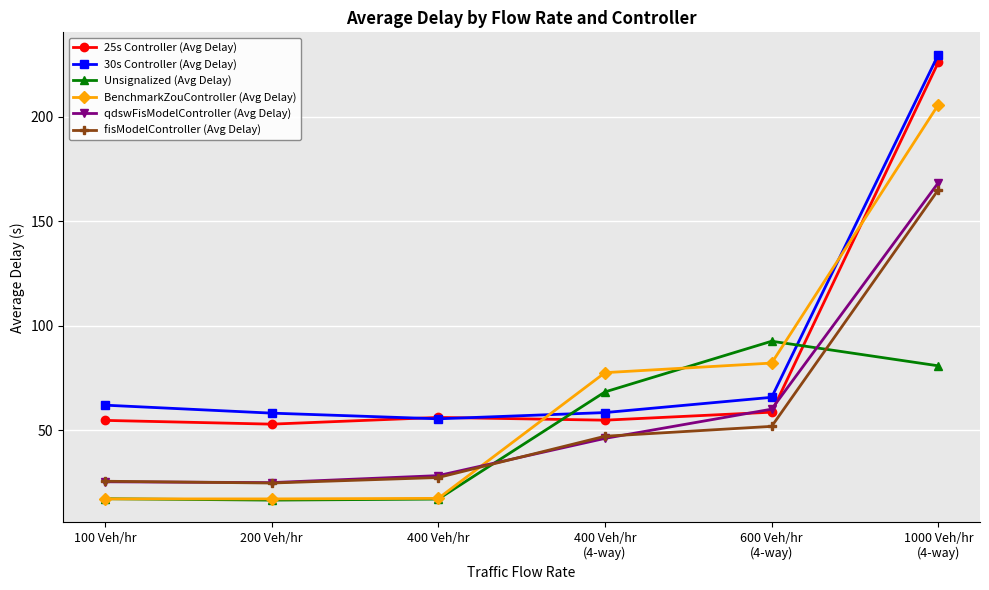

What is the label of the 5th point from the right?

200 Veh/hr